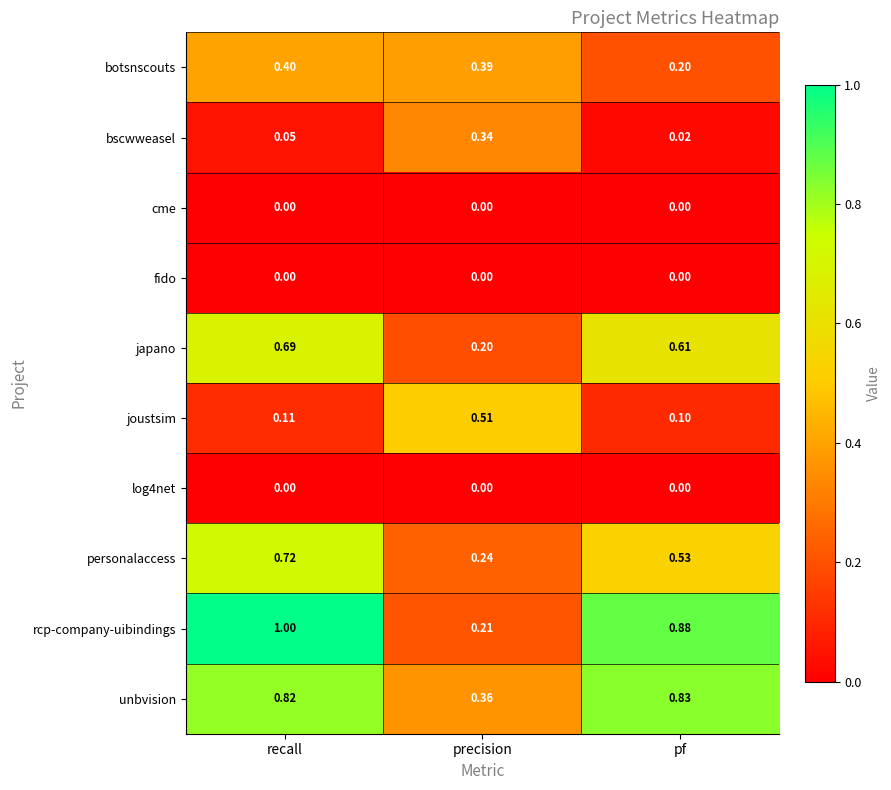

Which series has the largest total across all categories?

rcp-company-uibindings